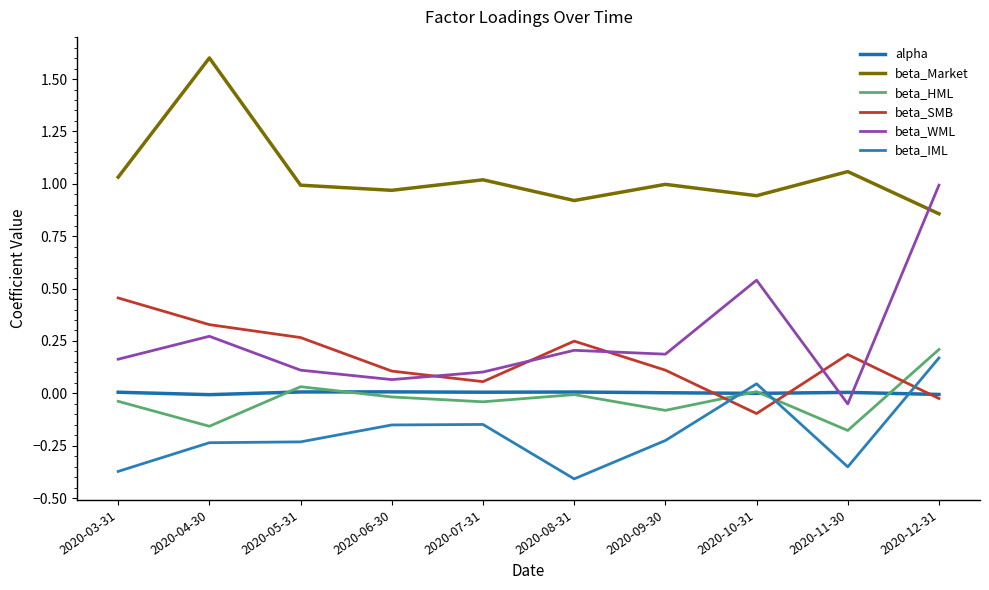

How many interior local peaks does the beta_IML series have?

2